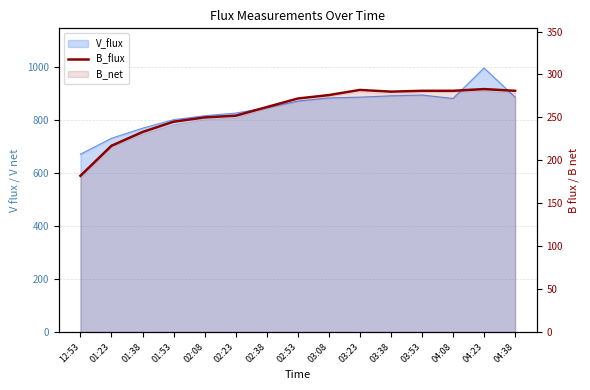

Where does the data first go above 272?

03:08